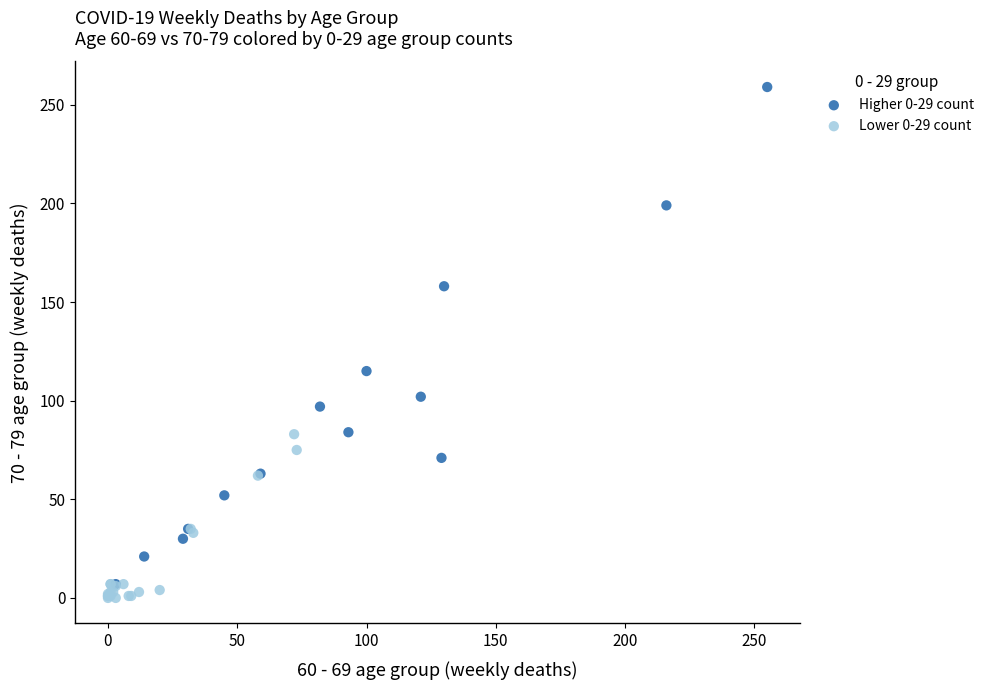

Which series has the largest Y range (max minus min)?

Higher 0-29 count